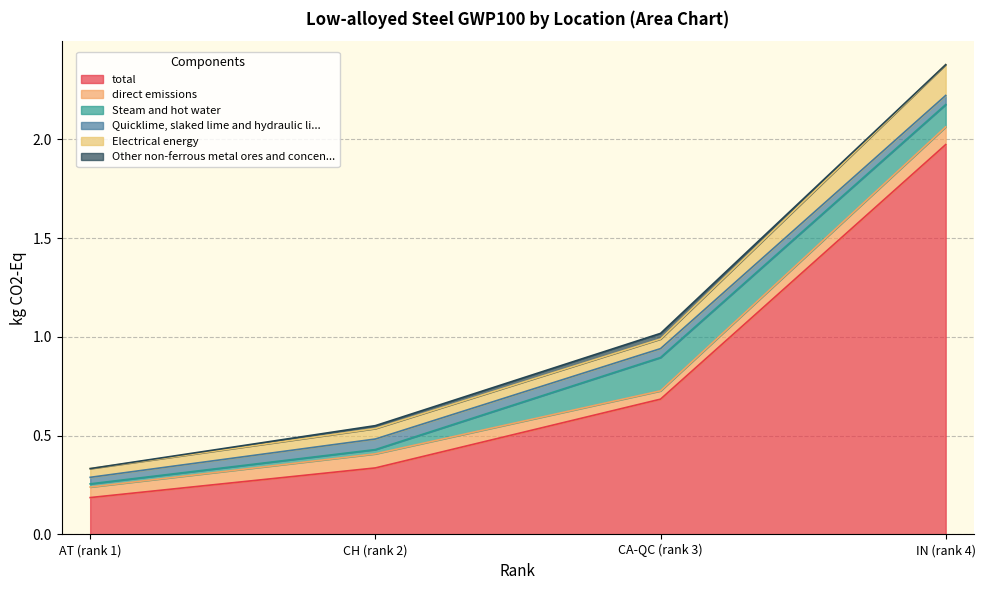

What is the difference between the second highest and minimum values in the Steam and hot water series?

0.1